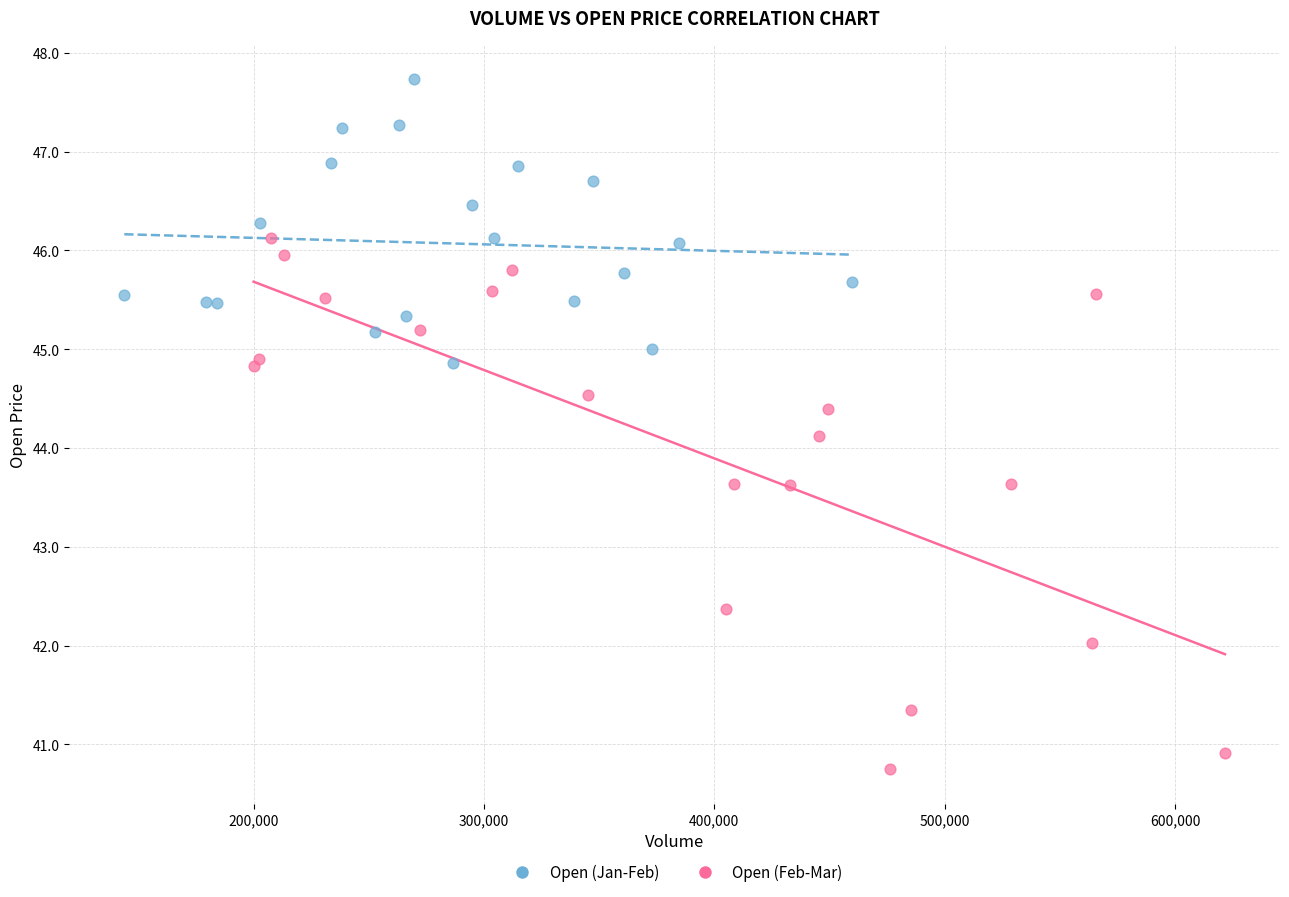

Which series reaches the minimum Y coordinate?

Open (Feb-Mar)